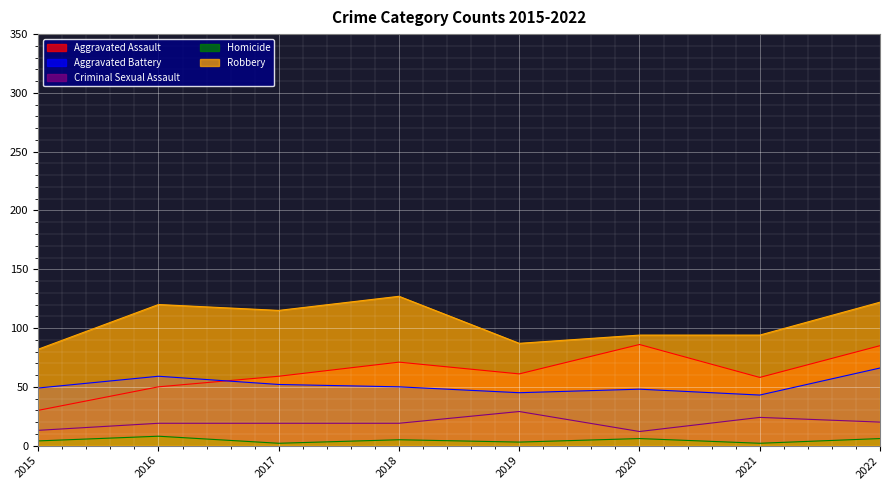

Reading left to right, list all the values displayed in this chart.

Aggravated Assault: 2015=30	2016=50	2017=59	2018=71	2019=61	2020=86	2021=58	2022=85
Aggravated Battery: 2015=49	2016=59	2017=52	2018=50	2019=45	2020=48	2021=43	2022=66
Criminal Sexual Assault: 2015=13	2016=19	2017=19	2018=19	2019=29	2020=12	2021=24	2022=20
Homicide: 2015=4	2016=8	2017=2	2018=5	2019=3	2020=6	2021=2	2022=6
Robbery: 2015=82	2016=120	2017=115	2018=127	2019=87	2020=94	2021=94	2022=122